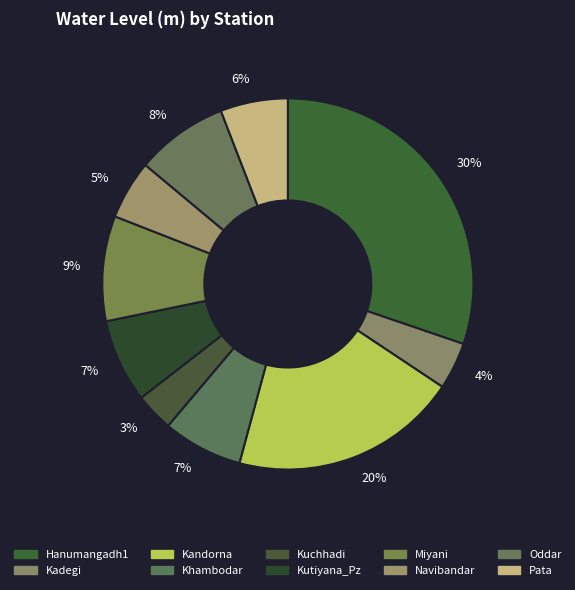

Rank the categories by value from highest to lowest.

Hanumangadh1, Kandorna, Miyani, Oddar, Kutiyana_Pz, Khambodar, Pata, Navibandar, Kadegi, Kuchhadi